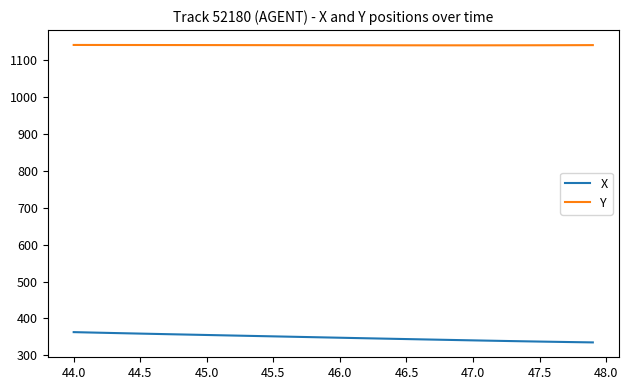

What is the average value of the Y series?

1140.9